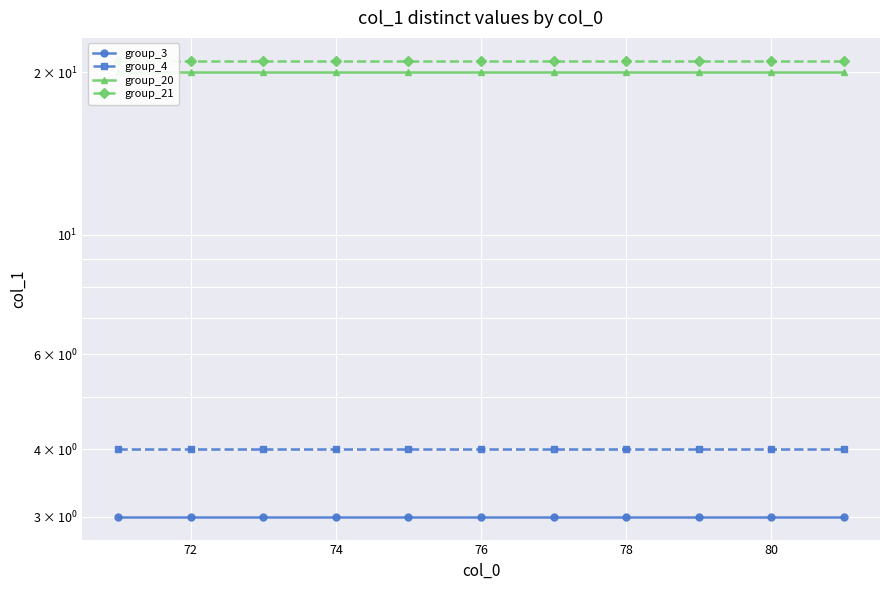

What position from the left is 72?

2